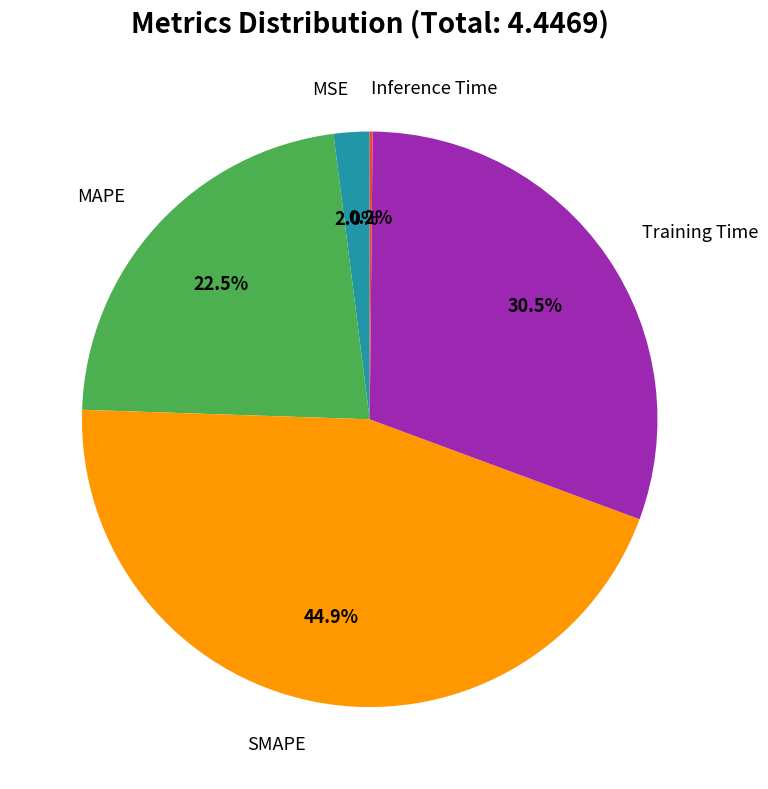

Is there any slice that represents more than half of the pie?

No